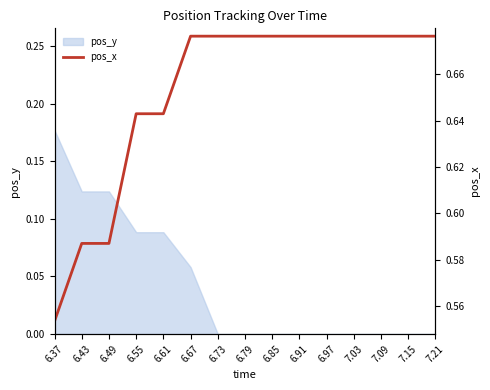

Is it true that pos_y equals 0.0 at 6.55?

False